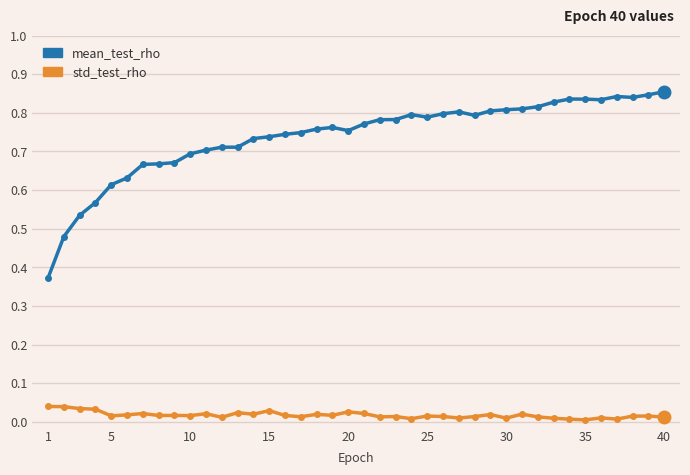

List the series in order of their overall mean, highest first.

mean_test_rho, std_test_rho